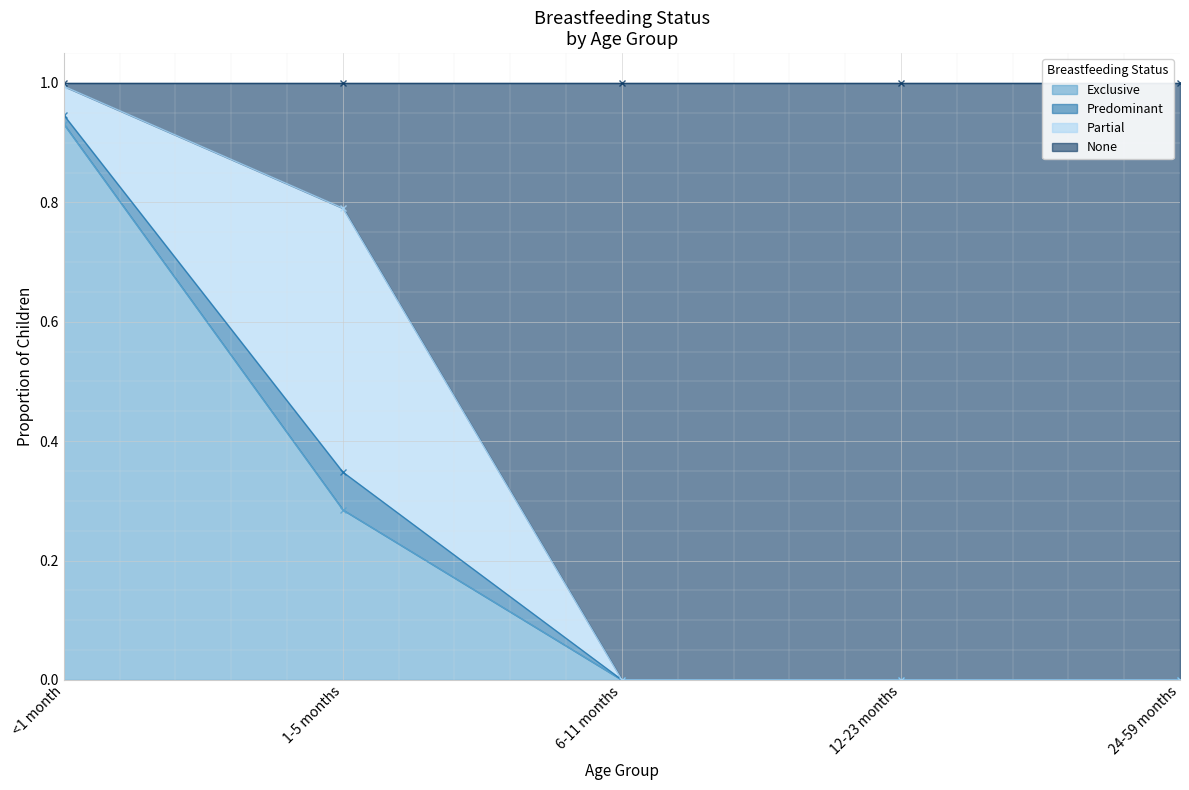

Is it true that Exclusive equals 0.7 at 24-59 months?

False